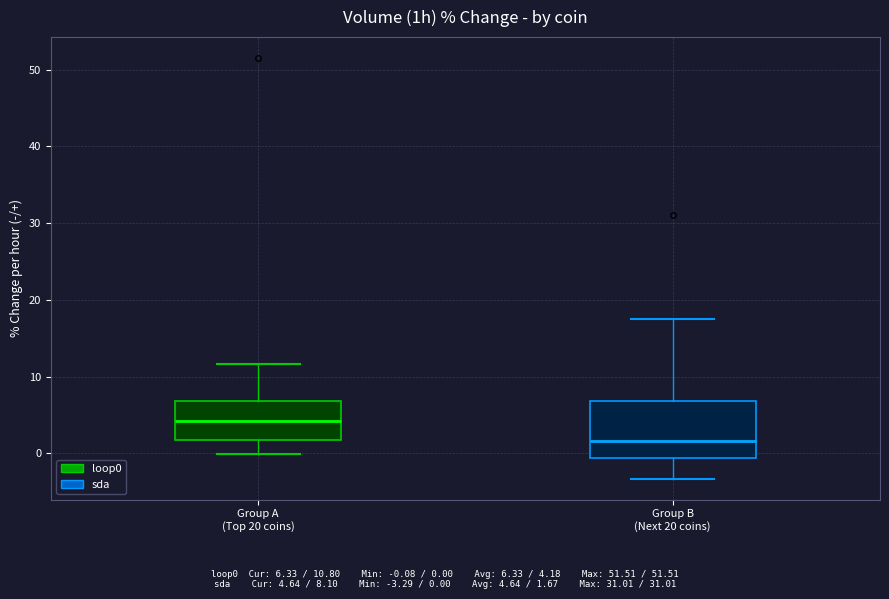

Which box is the tallest, from its lower edge to its upper edge?

Group B (Next 20 coins)